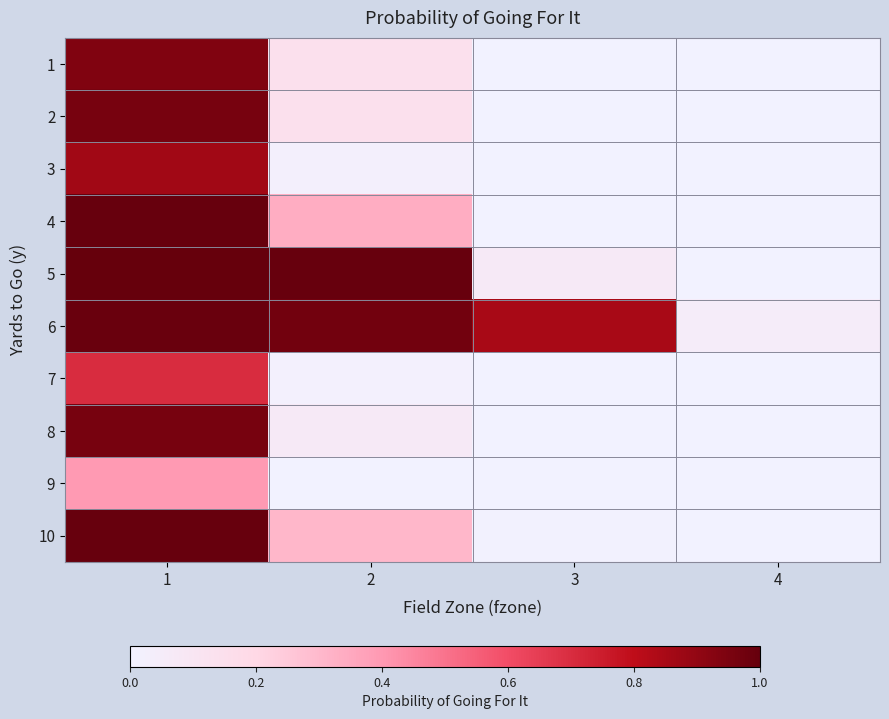

What is the total value across all series at 1?

8.8